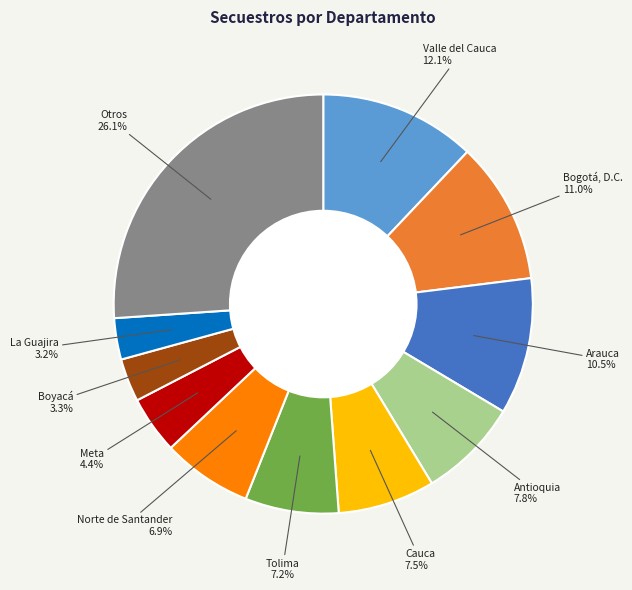

Is there a majority slice in this chart?

No